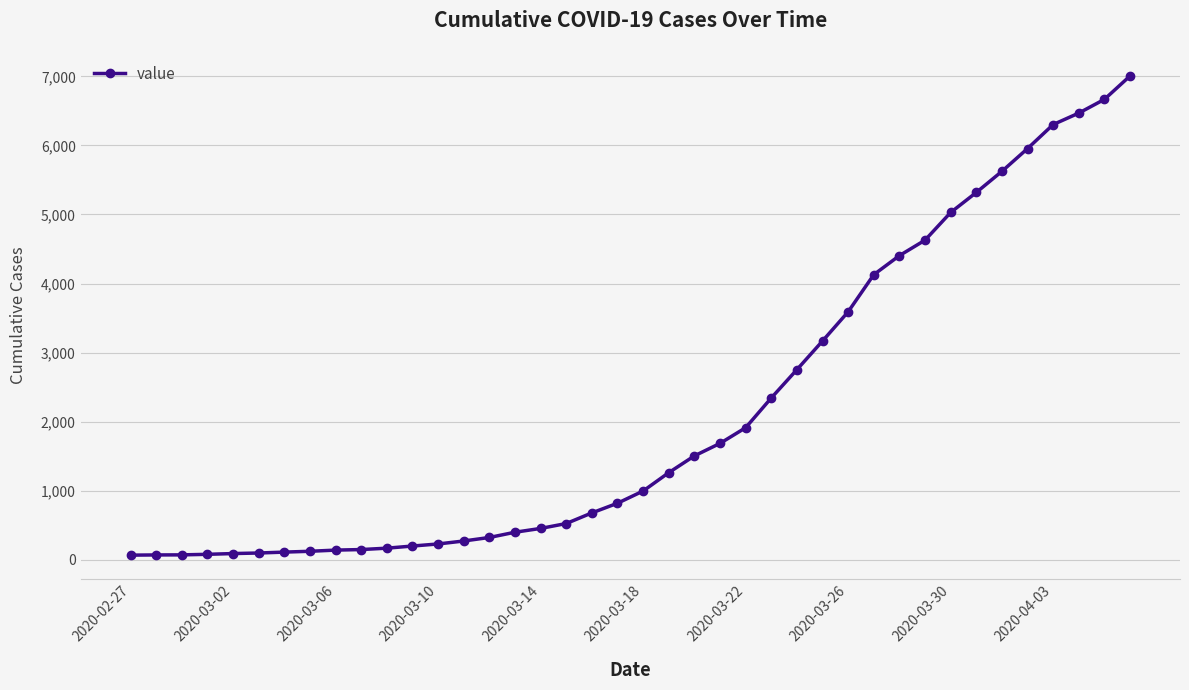

What is the sum of all values?

85762